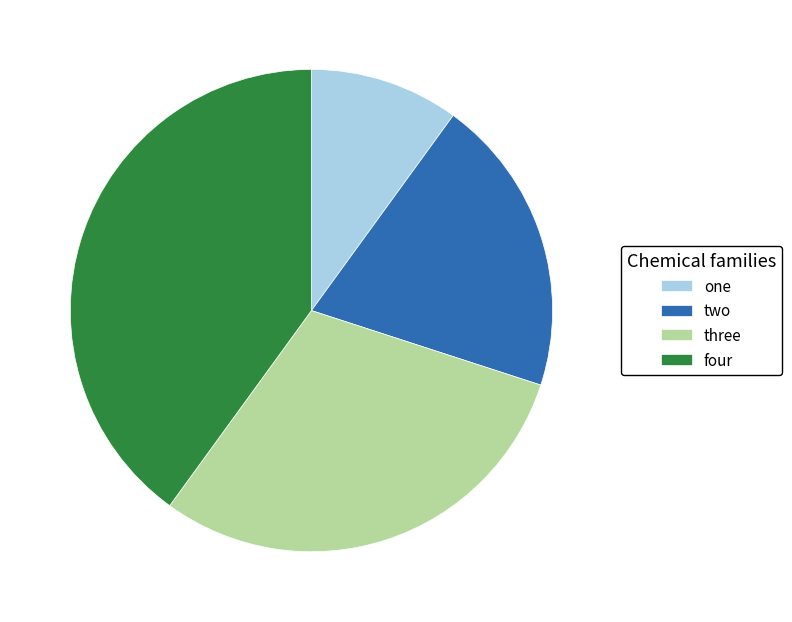

Is it true that two is 20% of the pie?

True